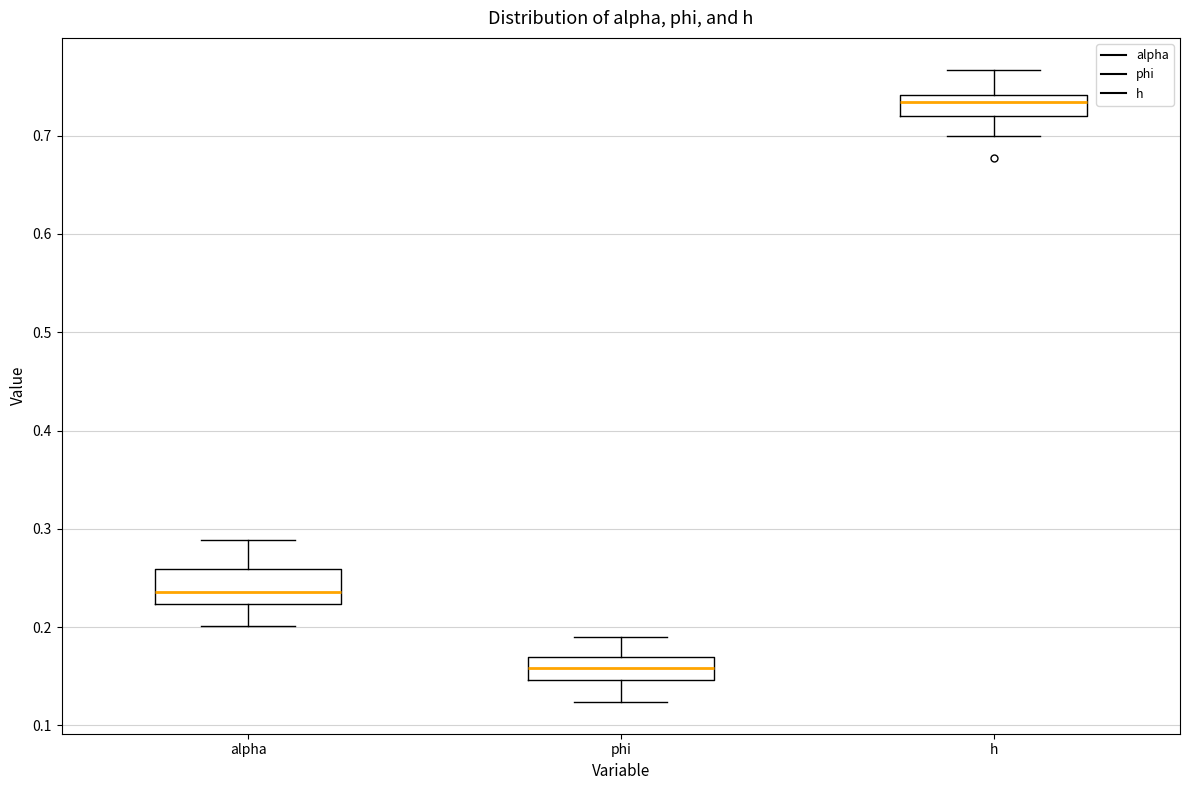

Reading left to right, transcribe this box plot: for each box, give where its median line is, the range the box spans, and where its two whiskers end, as read against the y-axis. The values are not printed on the chart, so give them approximately, as read against the axis.

alpha: median 0.24, box 0.22 to 0.26, whiskers 0.20 to 0.29
phi: median 0.16, box 0.15 to 0.17, whiskers 0.12 to 0.19
h: median 0.73, box 0.72 to 0.74, whiskers 0.70 to 0.77